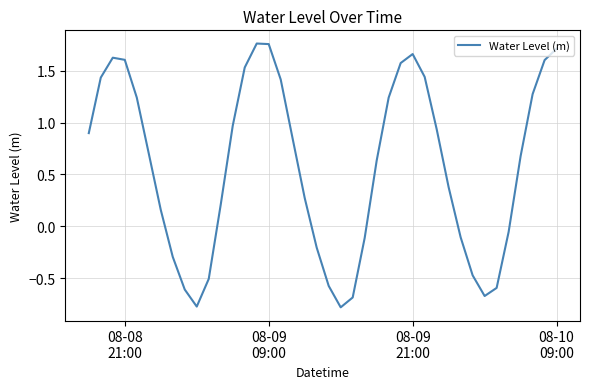

What is the smallest value displayed?

-0.8